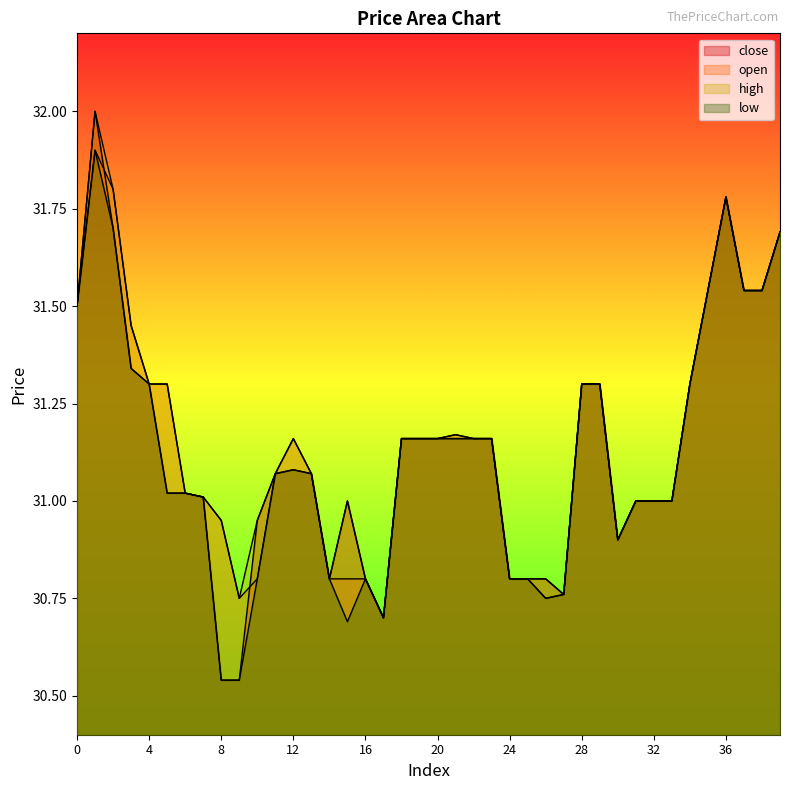

Where is the first local maximum for close?

1